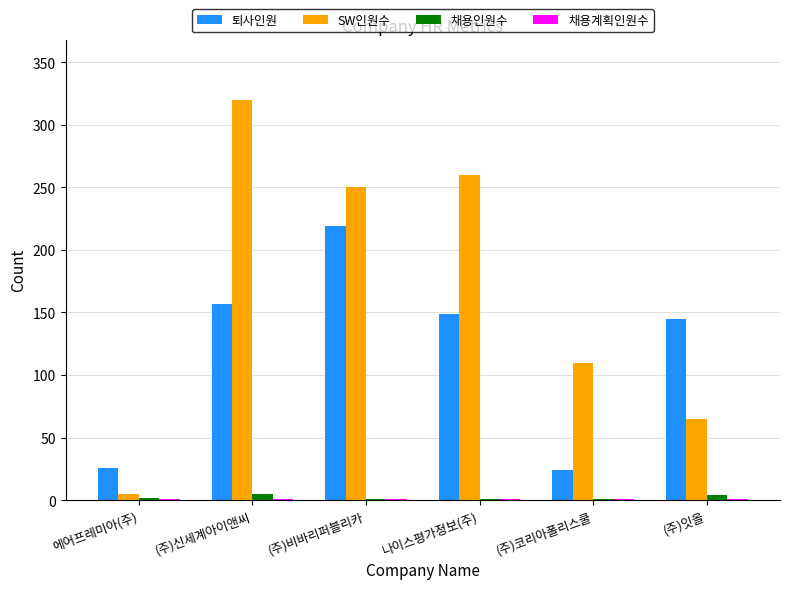

Which label corresponds to the largest value in the chart?

(주)신세계아이앤씨